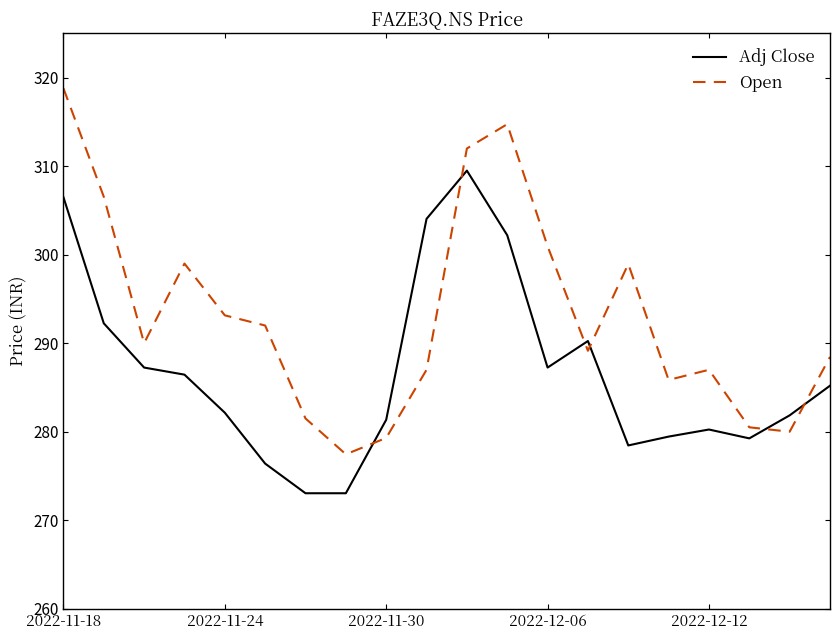

After their last crossing, which series has the higher values: Adj Close or Open?

Open